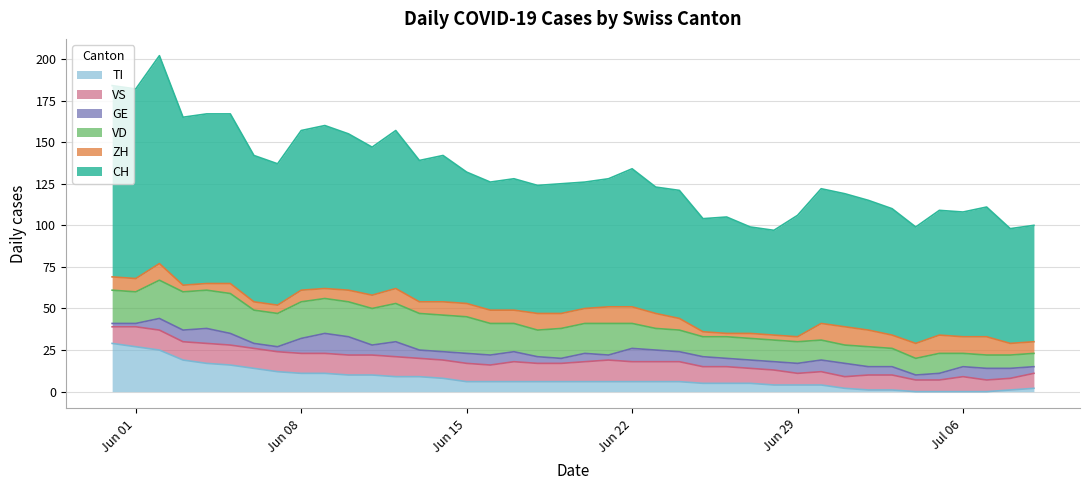

True or false: CH and ZH intersect in this chart.

False